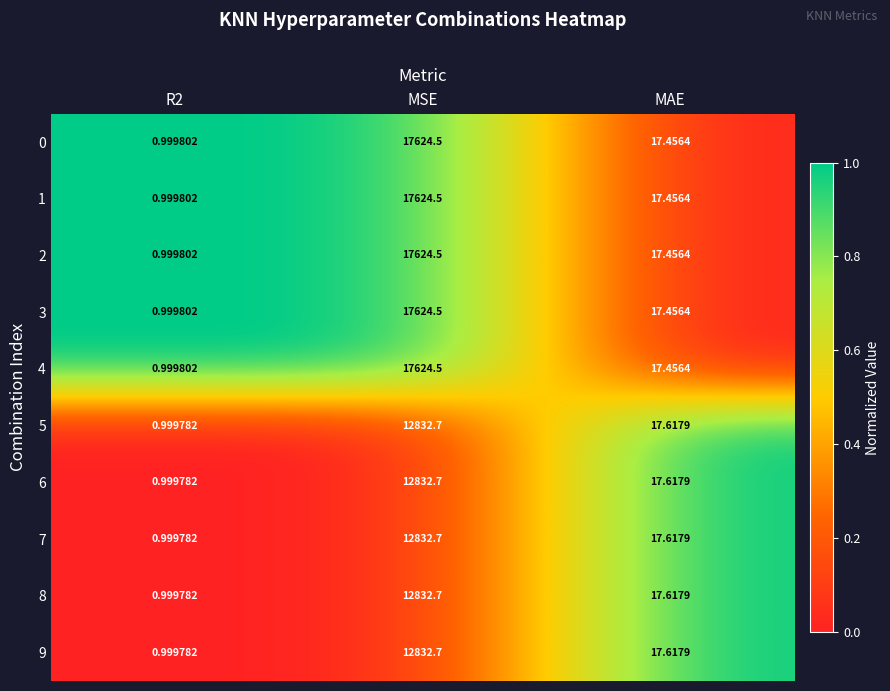

Is the value of 4 at MAE greater than the value of 6 at R2?

Yes